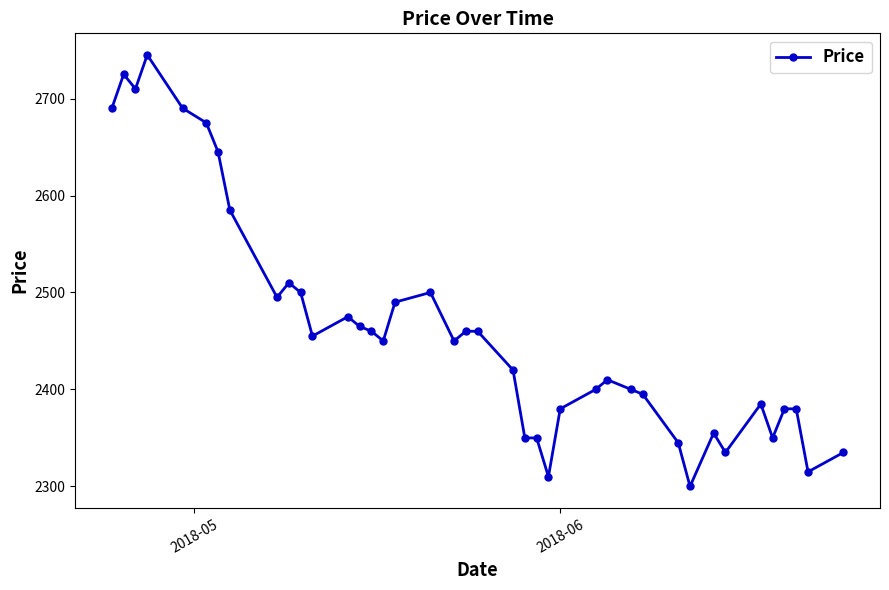

What is the greatest value displayed?

2745